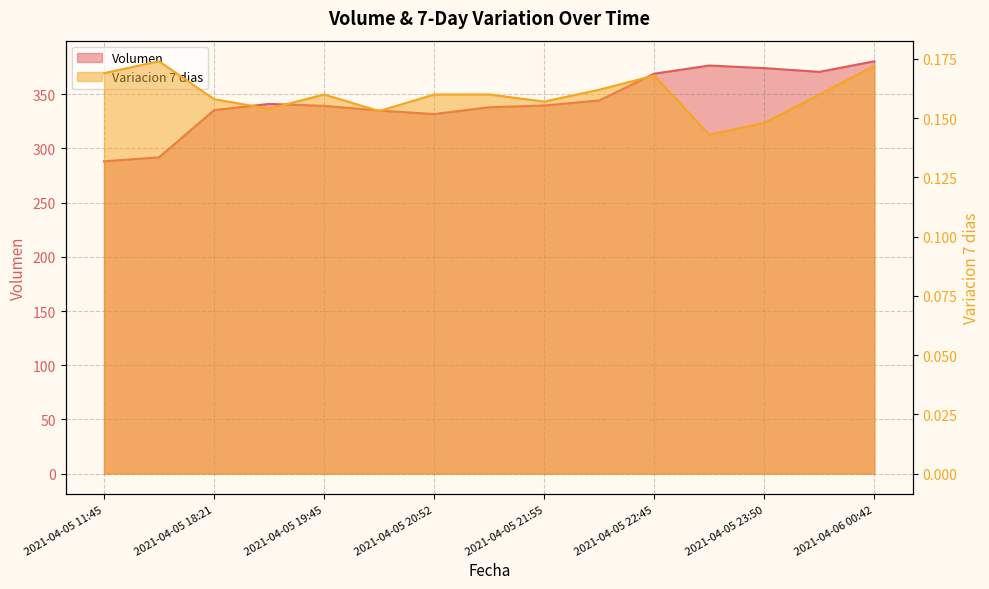

What are all the series names shown in the legend?

Volumen, Variacion 7 dias